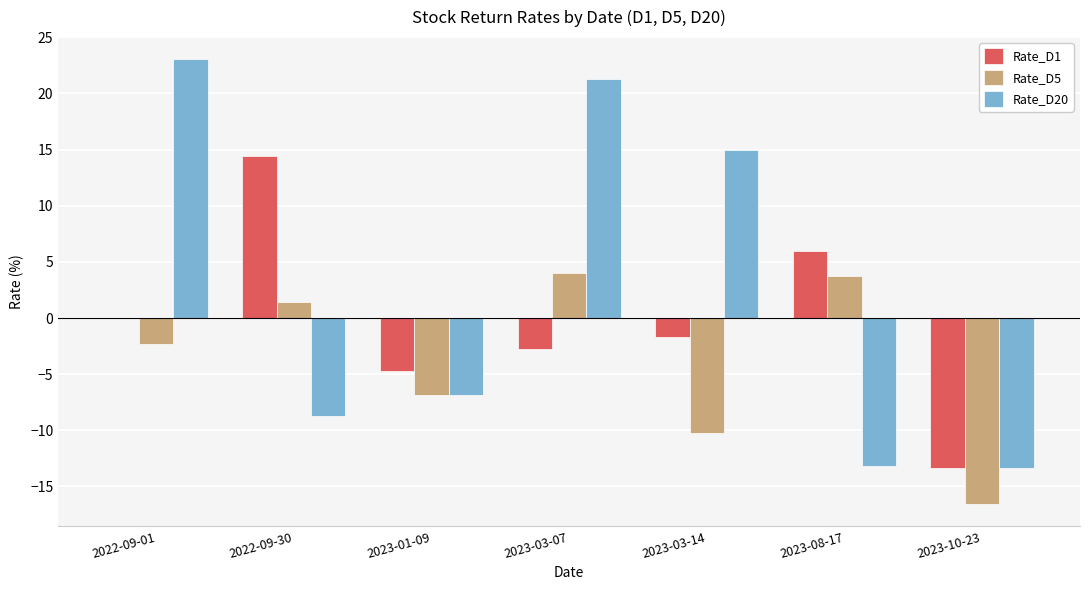

What is the sum of all Rate_D20 values?

17.0